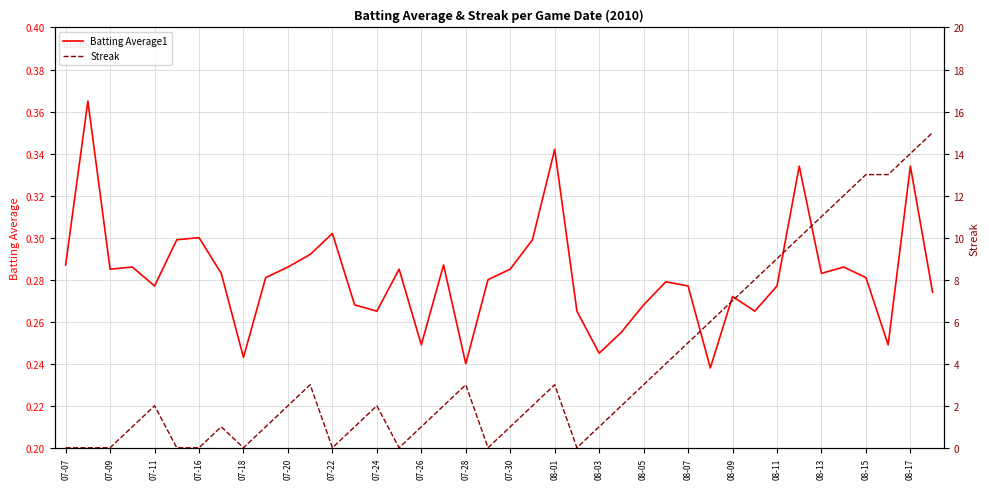

Rank the series at 08-15 from highest to lowest value.

Streak, Batting Average1